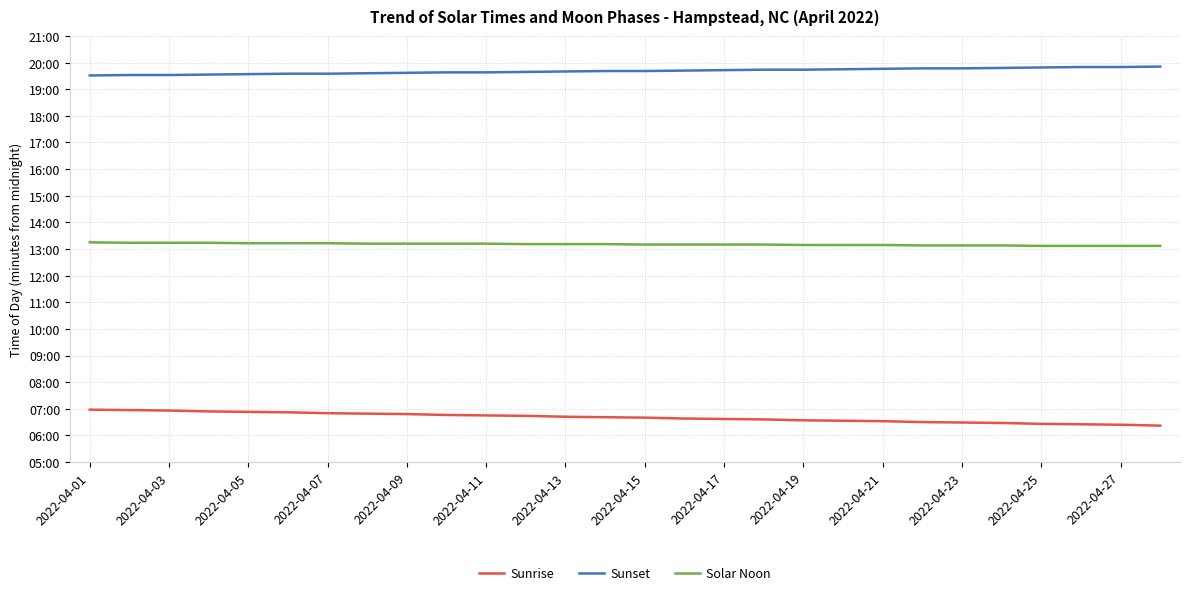

What is the sum of all Sunset values?

33068